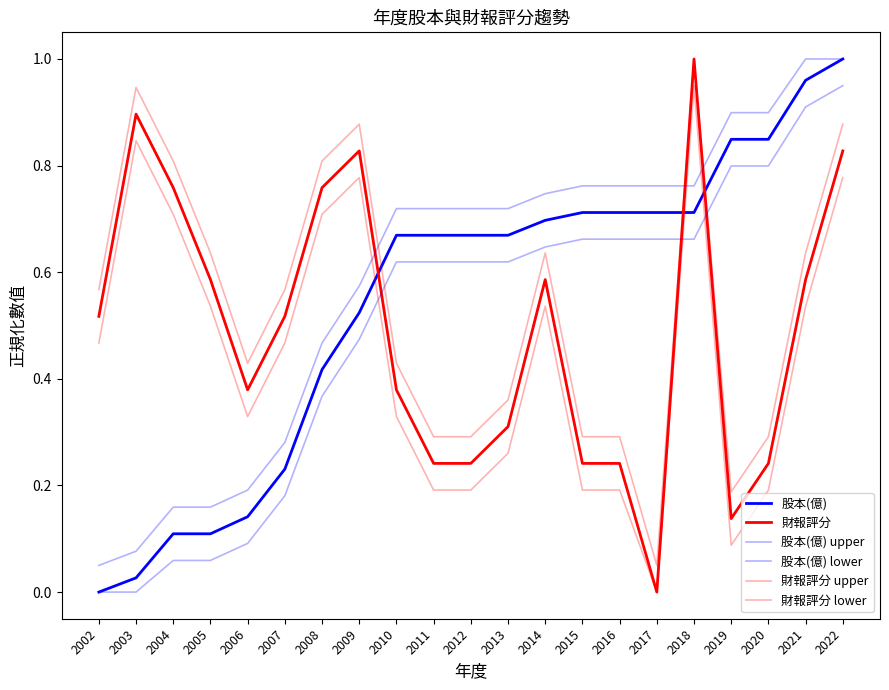

Is it true that 財報評分 lower equals 0.4 at 2017?

False